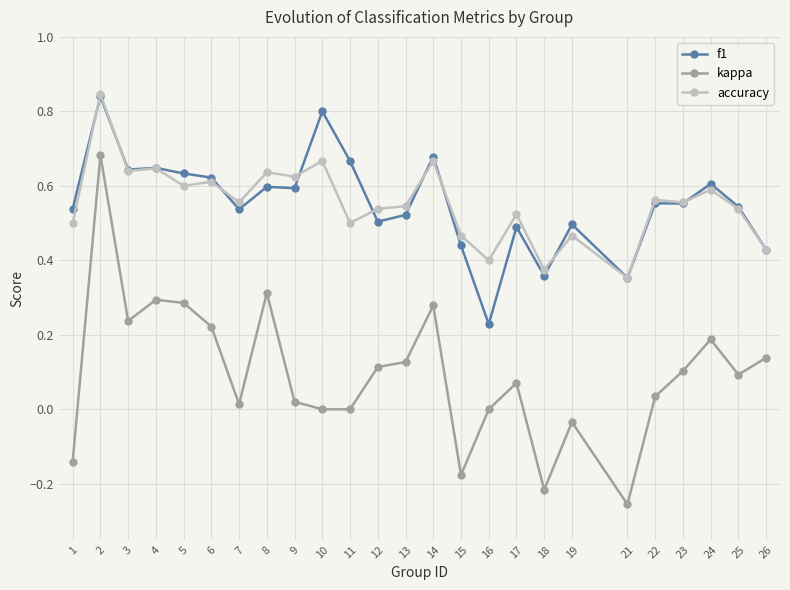

True or false: accuracy has more than 1 points higher than both neighbors.

True